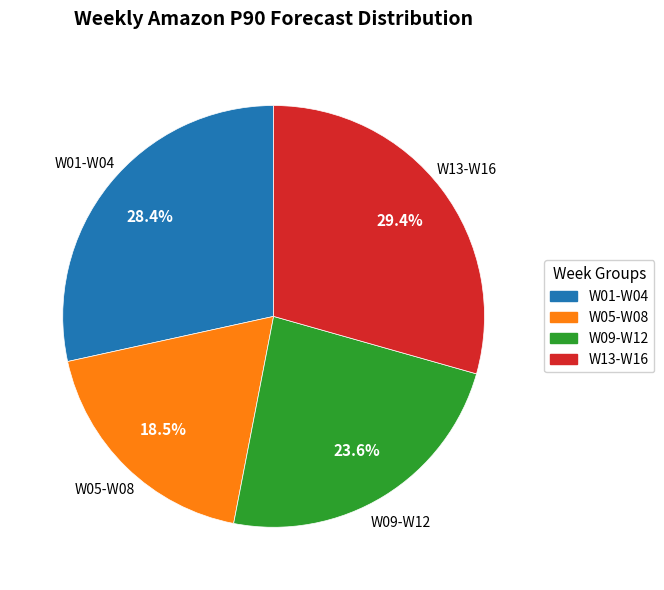

Count the number of slices in the pie.

4